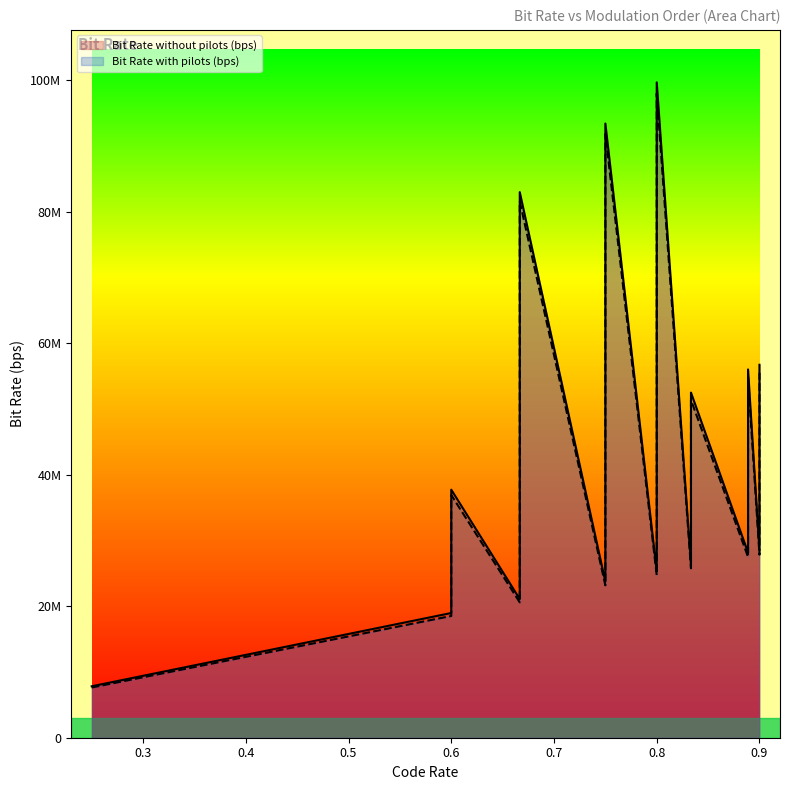

True or false: Bit Rate without pilots (bps) and Bit Rate with pilots (bps) cross at least once.

False